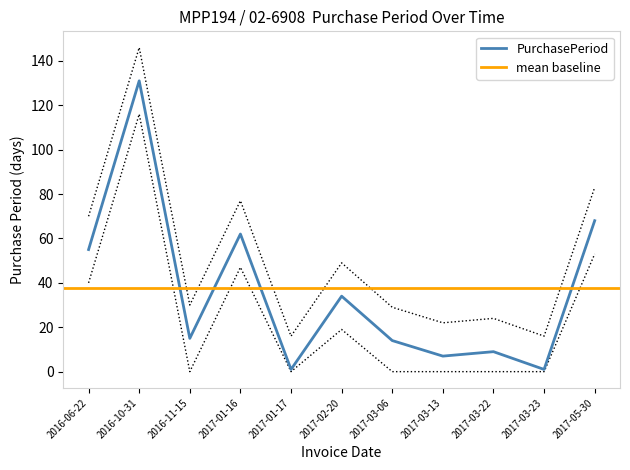

True or false: PurchasePeriod has a value of 15 at 2016-11-15.

True